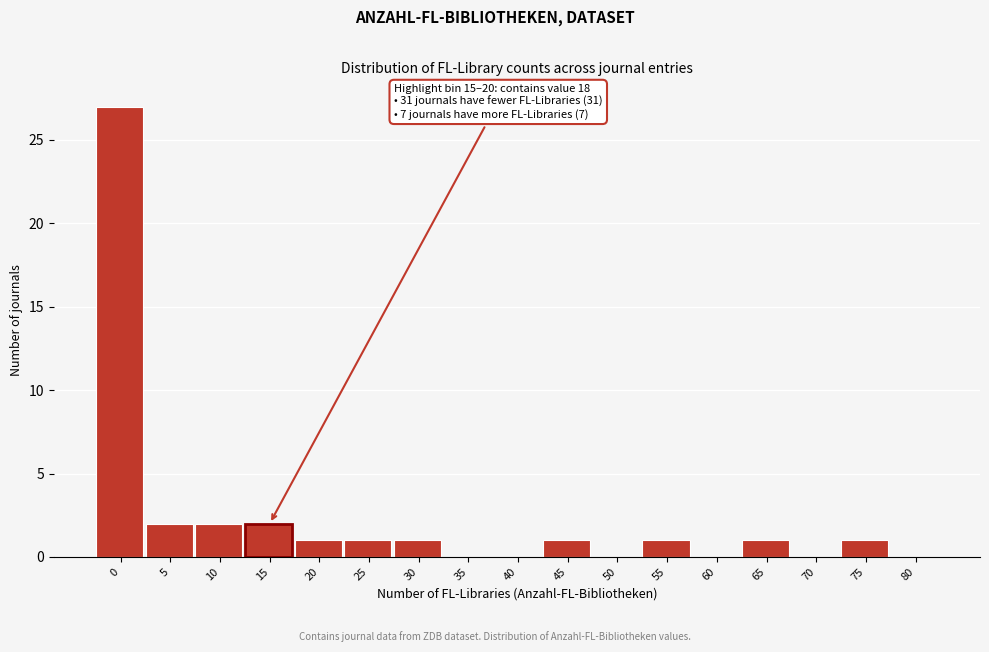

Reading left to right, what are all the values shown in this chart?

0=27	5=2	10=2	15=2	20=1	25=1	30=1	35=0	40=0	45=1	50=0	55=1	60=0	65=1	70=0	75=1	80=0